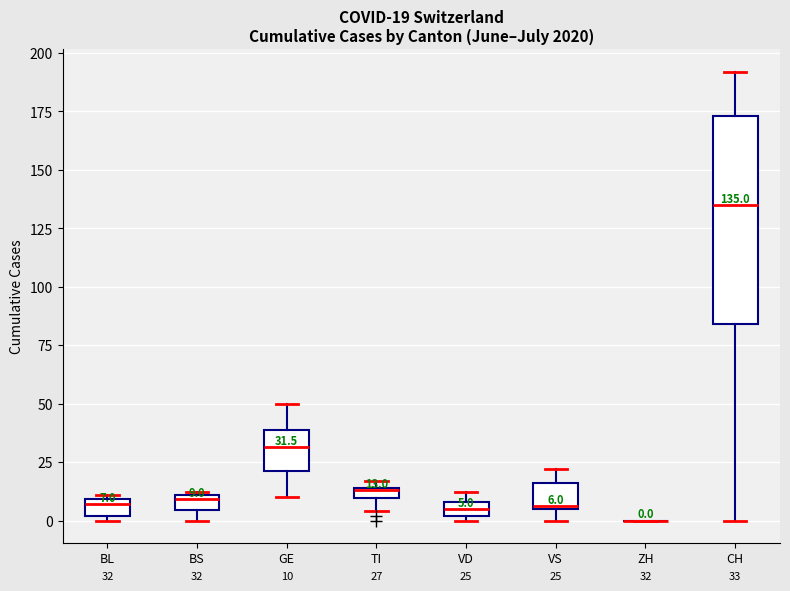

Comparing the boxes themselves (not the whiskers), which one is the tallest?

CH